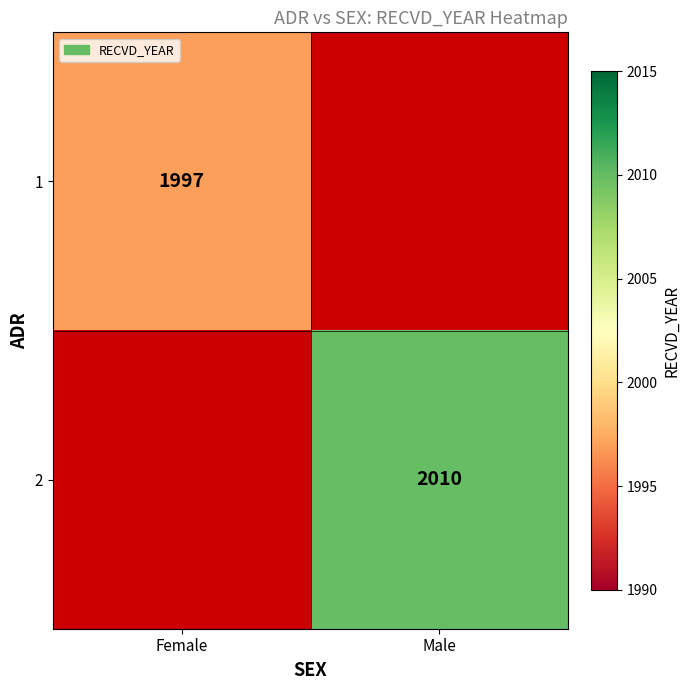

What is the minimum value shown in the chart?

1997.0